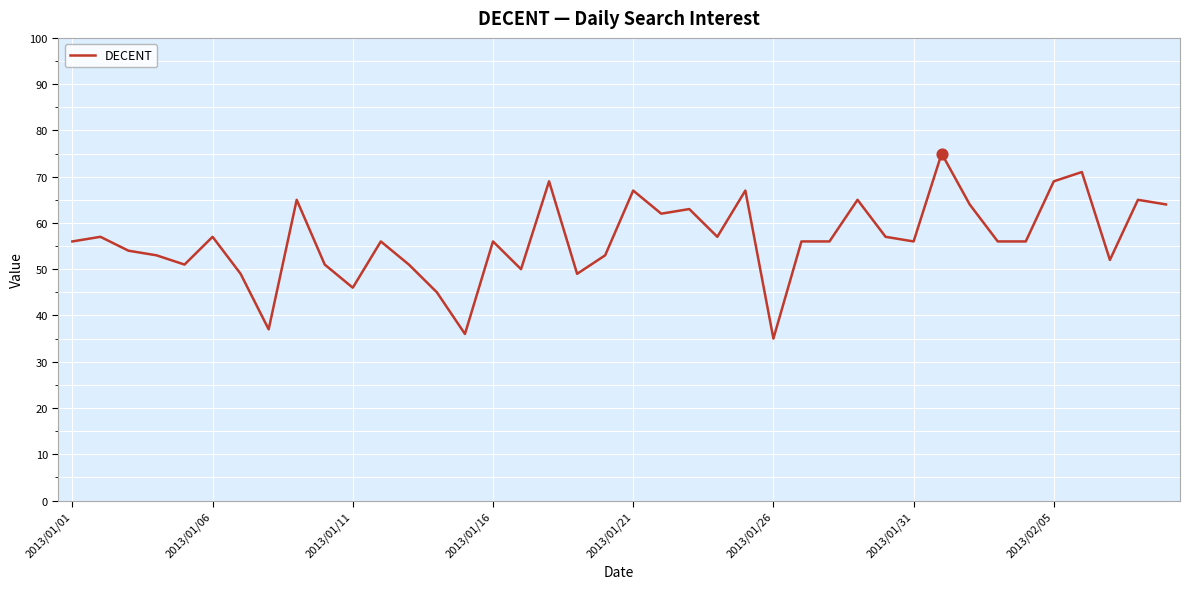

What is the maximum value shown in the chart?

75